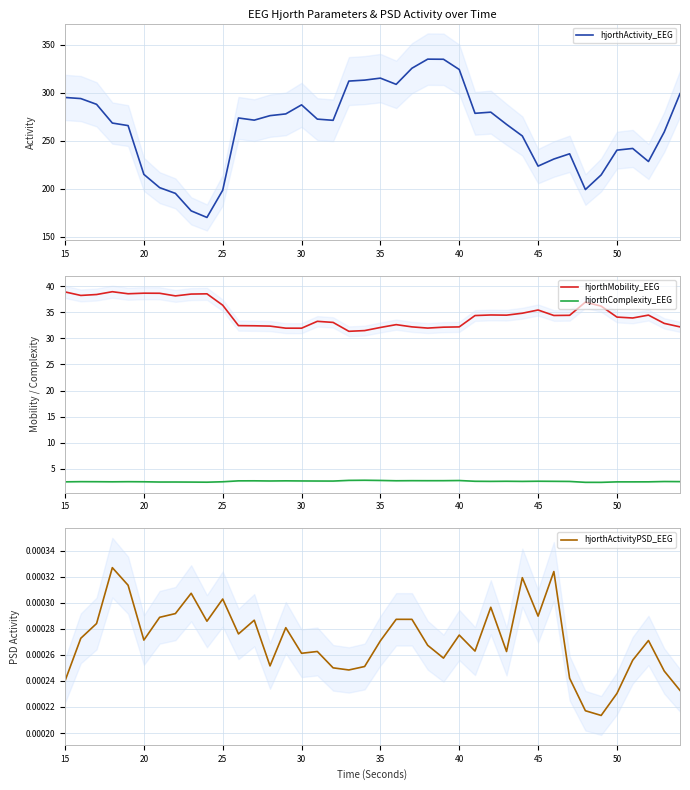

What is the greatest value displayed?

334.8